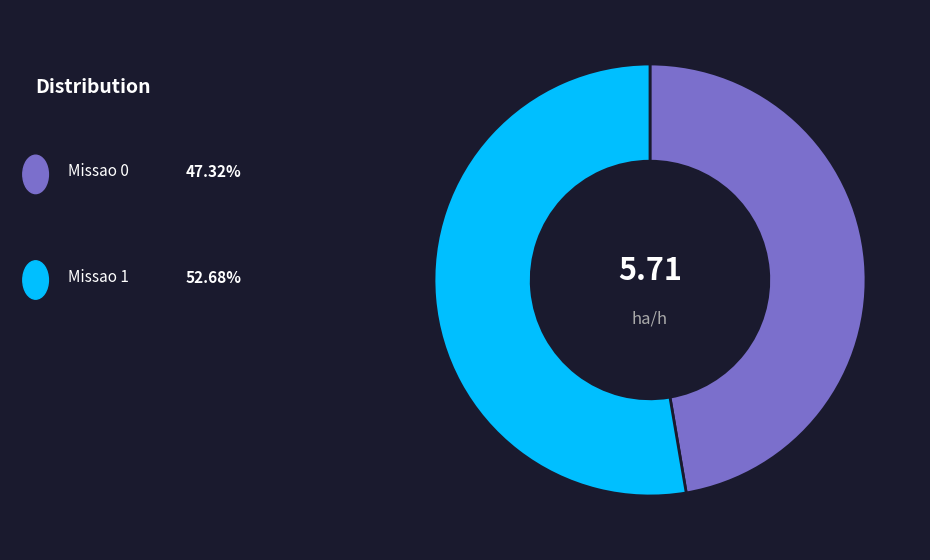

Is there a majority slice in this chart?

Yes